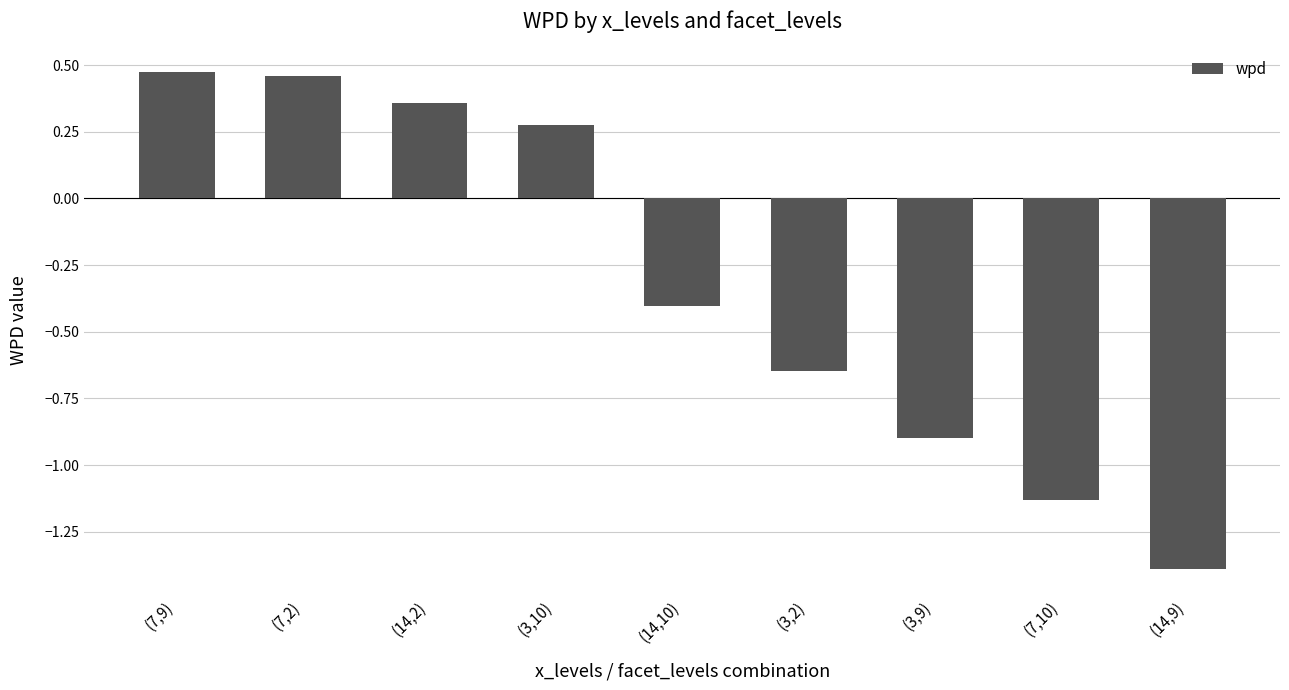

Which has a higher value, (3,2) or (3,10)?

(3,10)